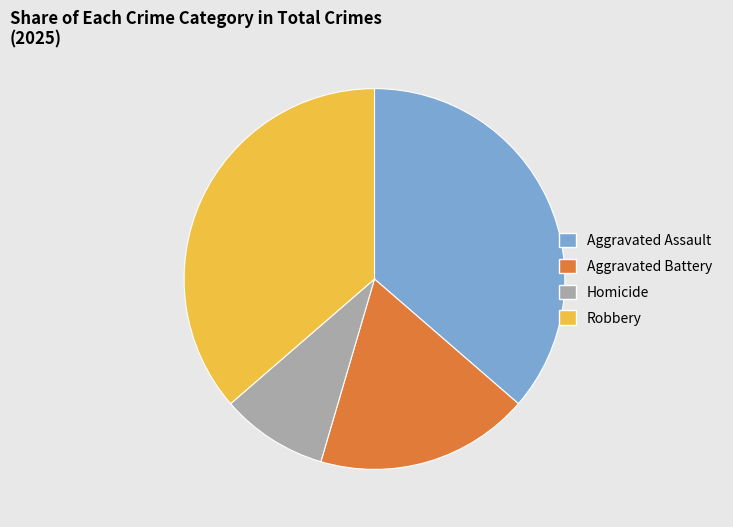

Is Aggravated Battery the majority of the pie?

No